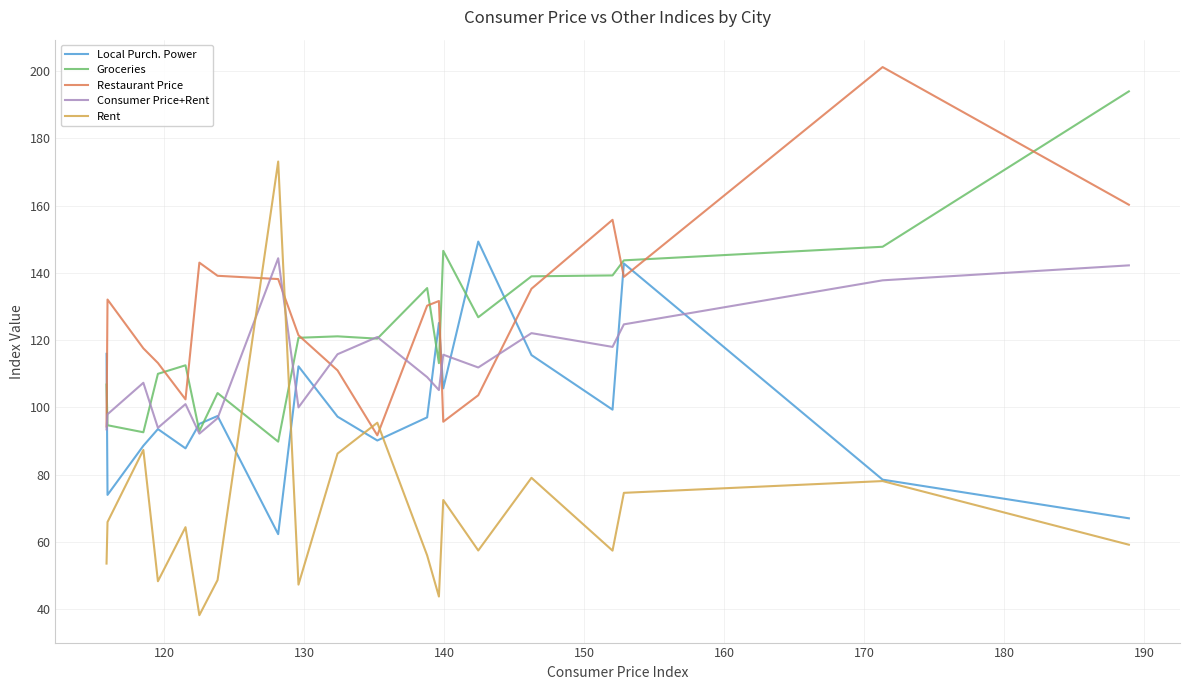

True or false: Rent and Groceries cross at least once.

True